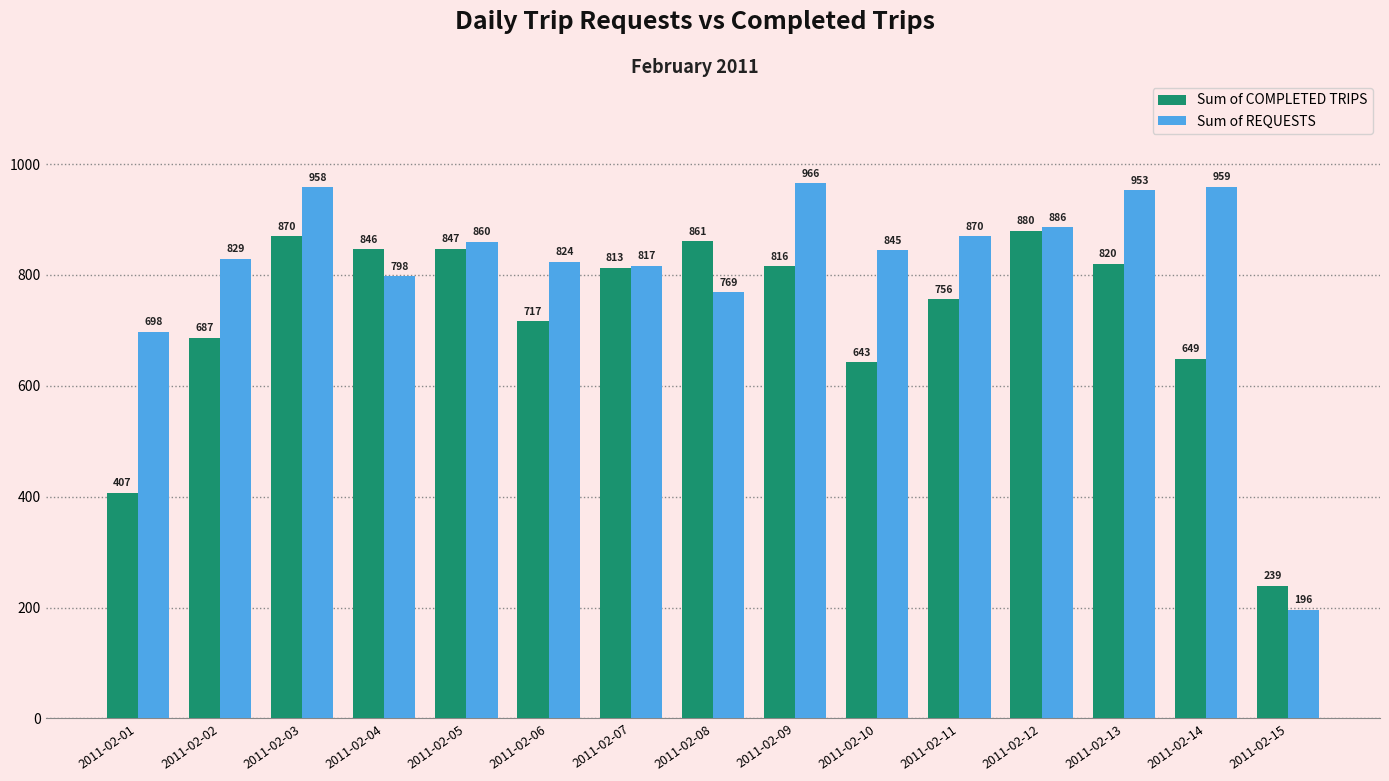

What is the difference between the highest and lowest values at 2011-02-12?

6